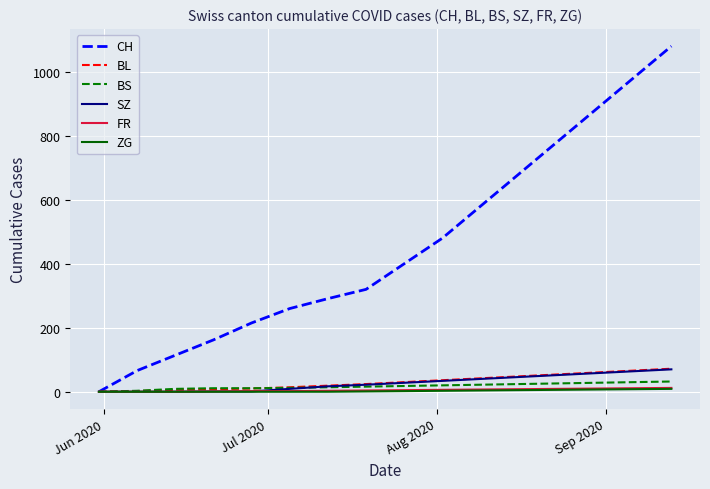

What is the maximum value shown in the chart?

1080